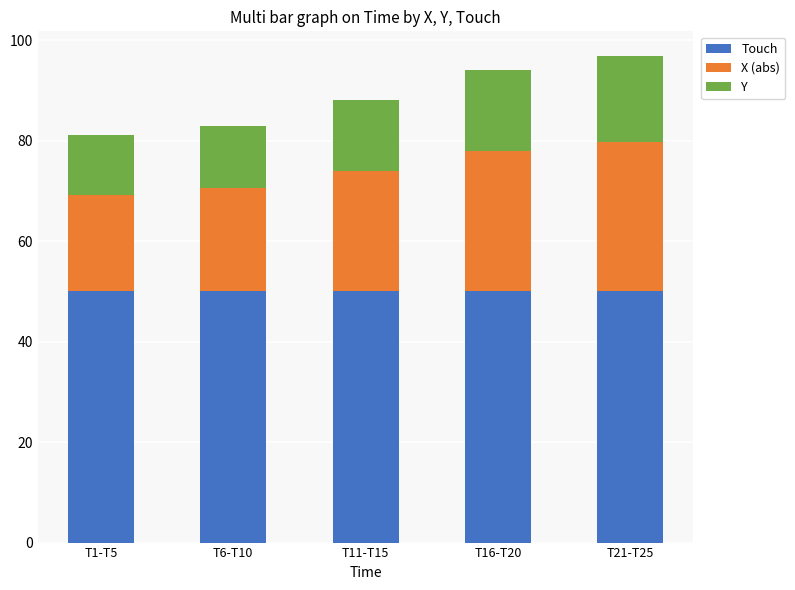

Are the bars grouped side by side (vs. stacked)?

No